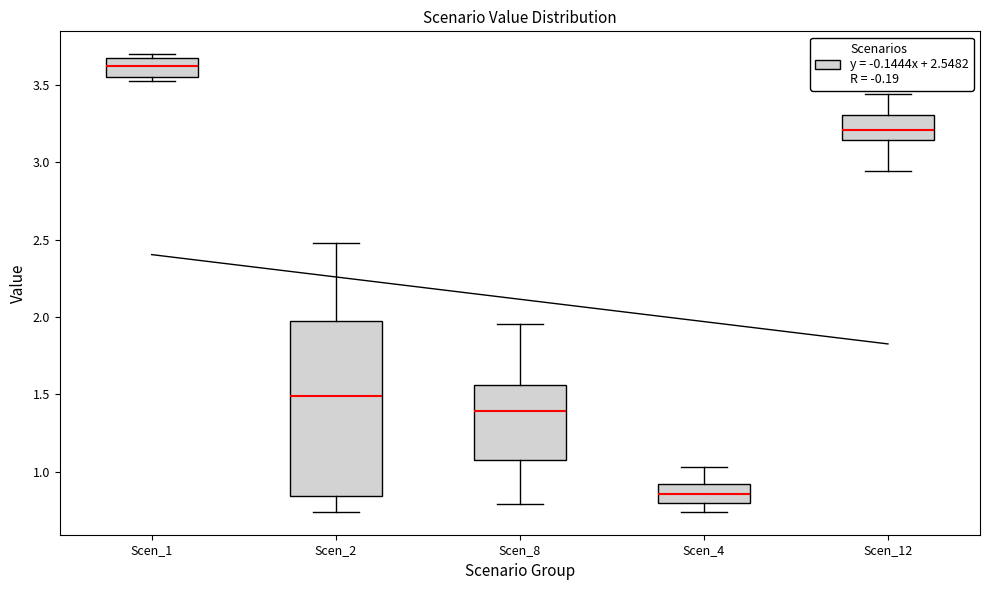

Reading left to right, read every box against the y-axis: the position of its median line, the range the box covers, and the ends of its whiskers. The values are not printed on the chart, so give them approximately, as read against the axis.

Scen_1: median 3.60, box 3.55 to 3.70, whiskers 3.55 (just below the box's lower edge) to 3.70 (just above the box's upper edge)
Scen_2: median 1.50, box 0.85 to 1.95, whiskers 0.75 to 2.50
Scen_8: median 1.40, box 1.10 to 1.55, whiskers 0.80 to 1.95
Scen_4: median 0.85, box 0.80 to 0.90, whiskers 0.75 to 1.05
Scen_12: median 3.20, box 3.15 to 3.30, whiskers 2.95 to 3.45